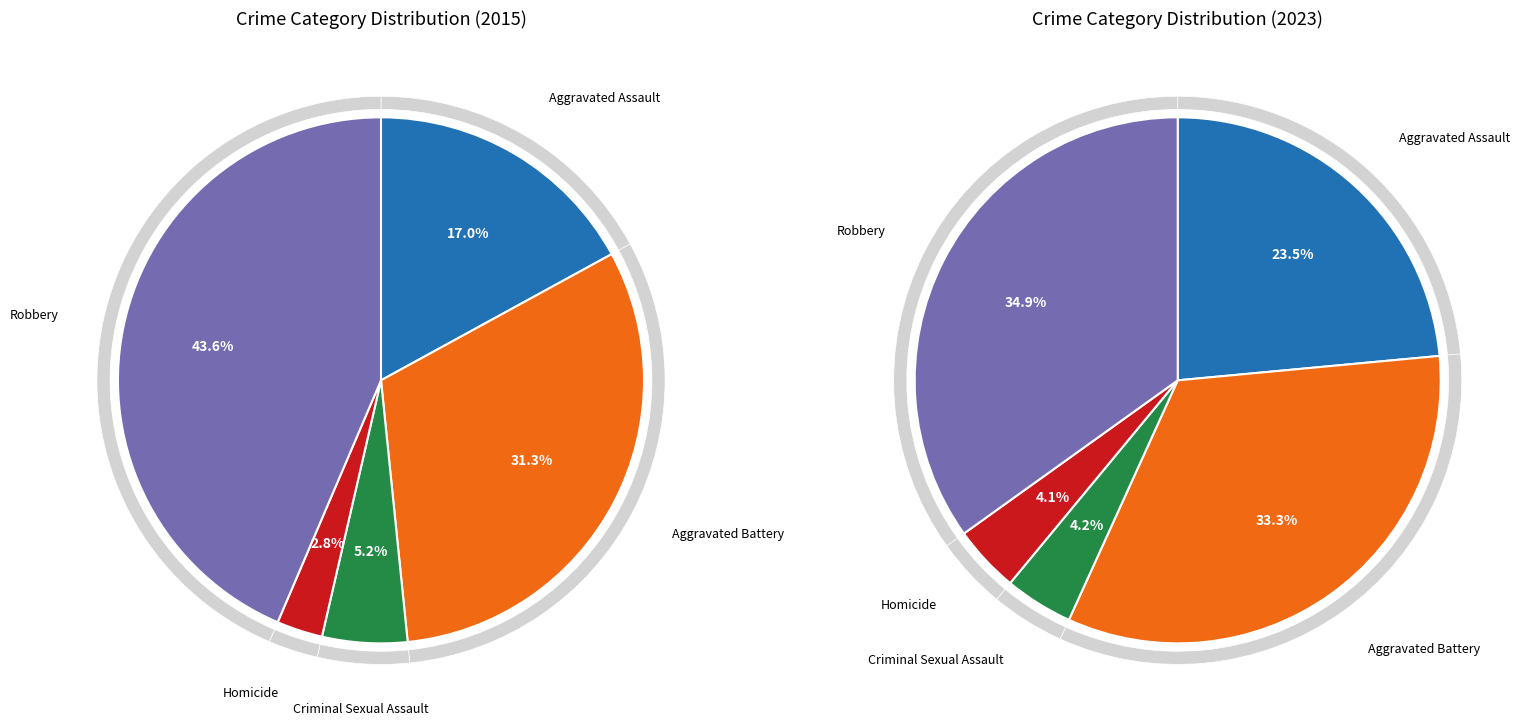

Rank the categories by value from lowest to highest.

Homicide, Criminal Sexual Assault, Aggravated Assault, Aggravated Battery, Robbery